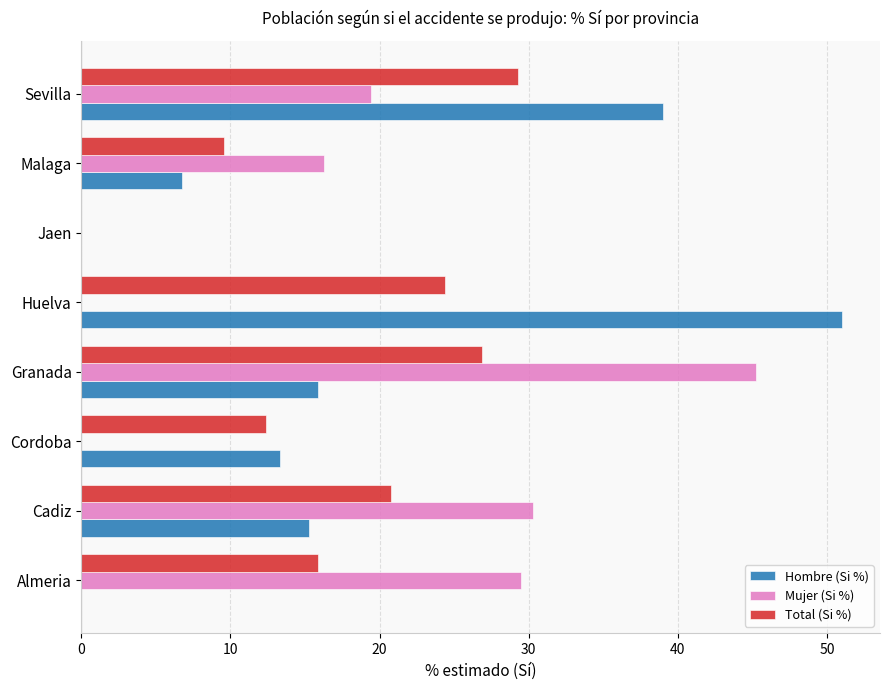

What is the sum of all Hombre (Si %) values?

141.2